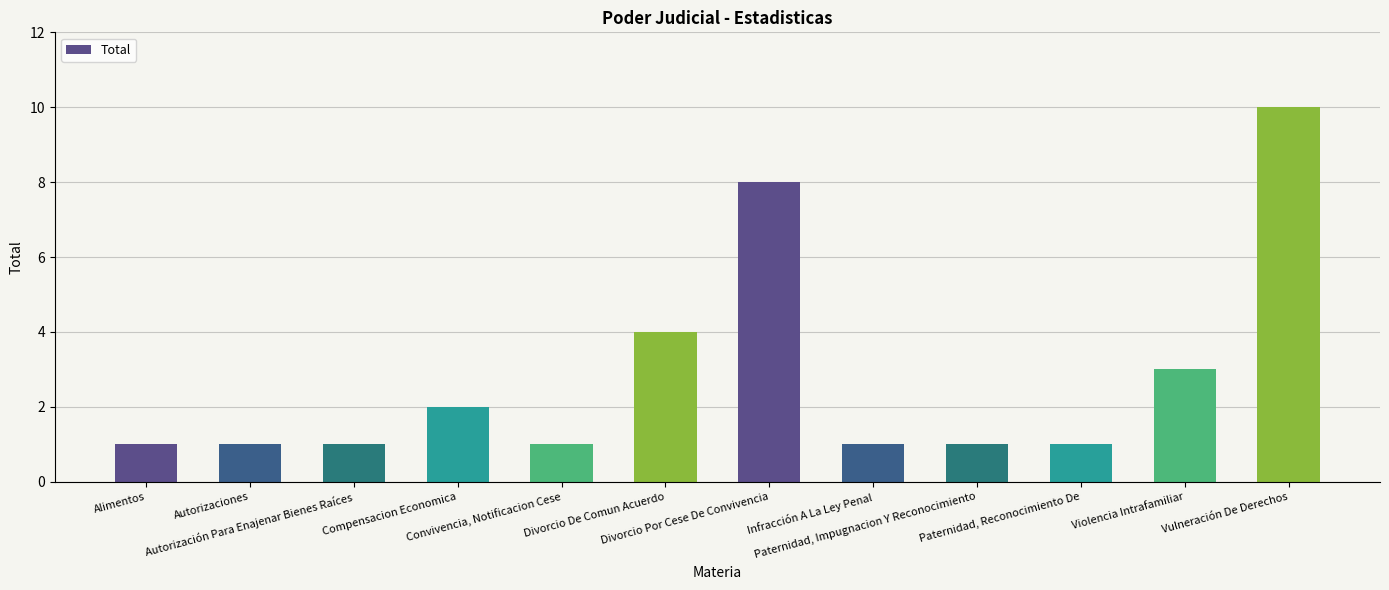

What is the sum of the values at Compensacion Economica and Infracción A La Ley Penal?

3